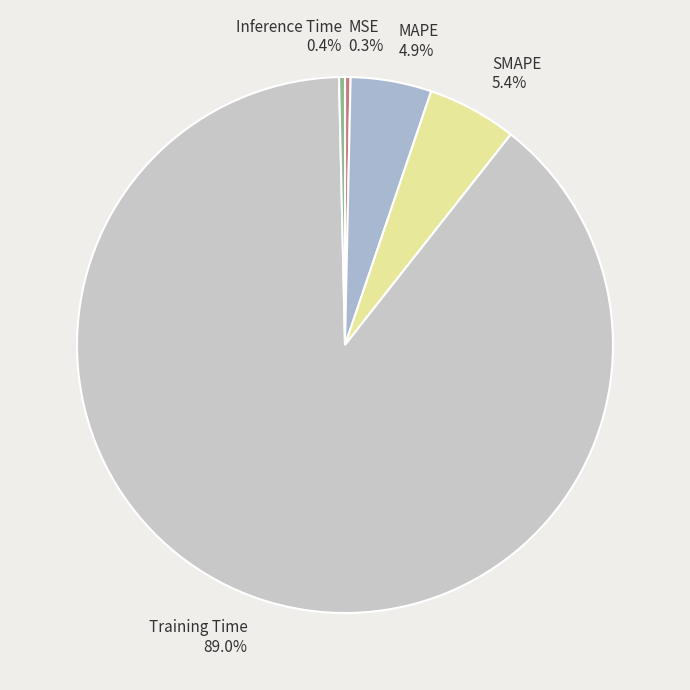

Does any single category account for the majority?

Yes